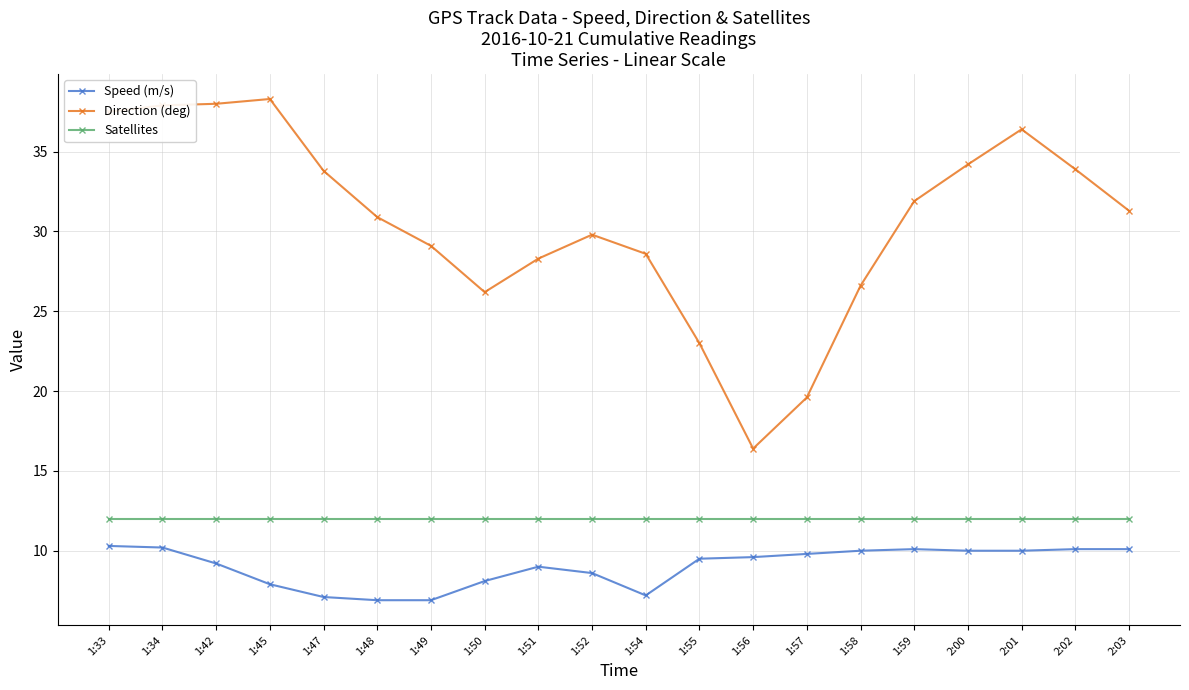

True or false: Direction (deg) and Satellites intersect in this chart.

False